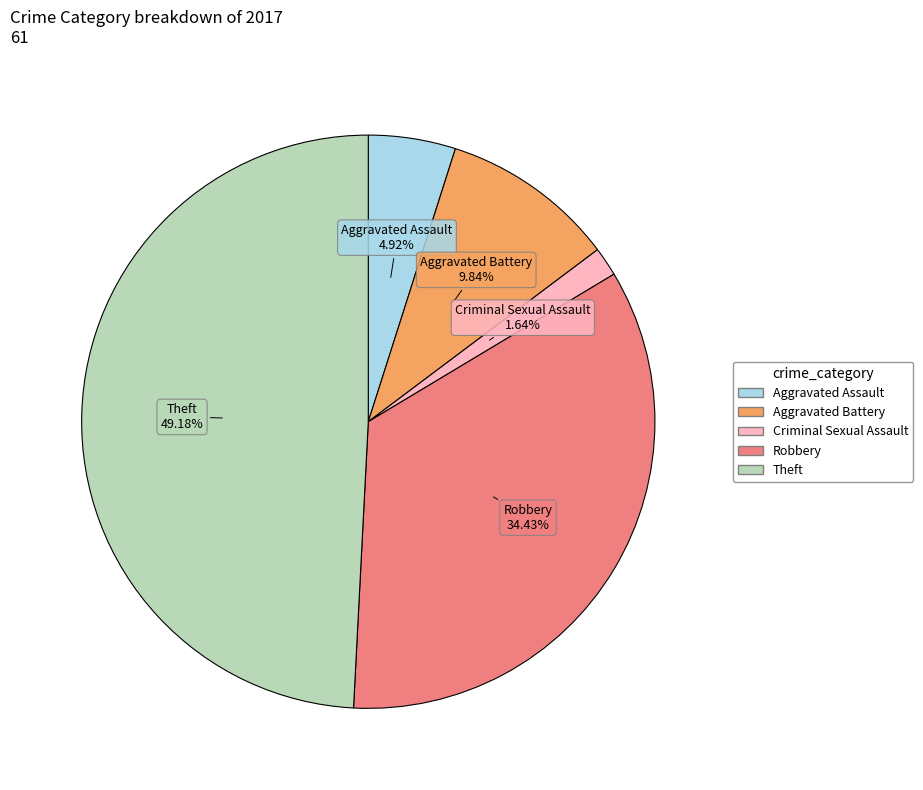

Count the number of slices in the pie.

5